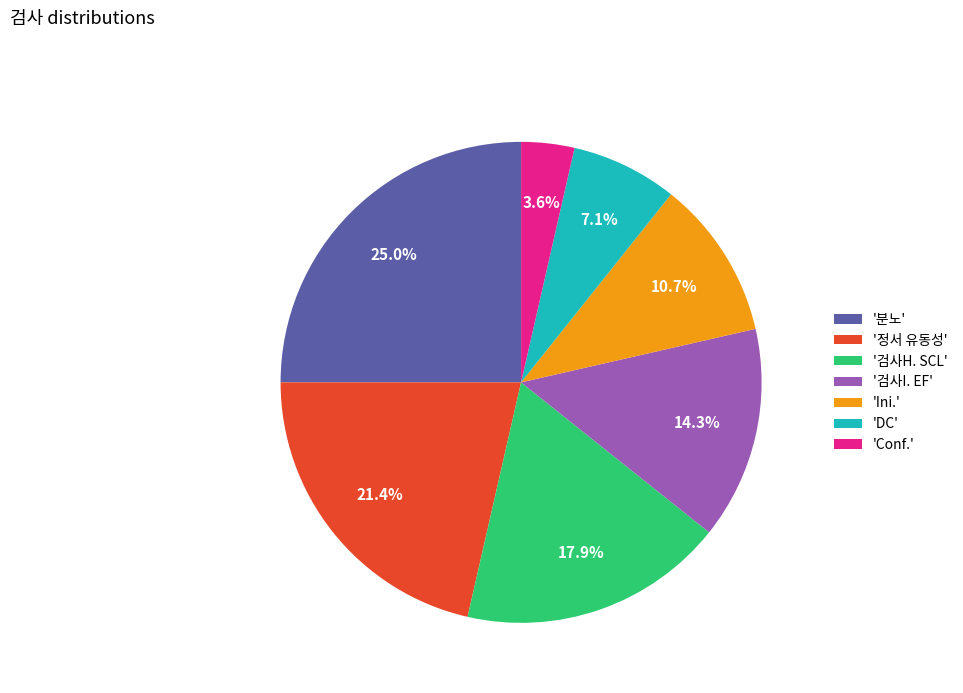

How much of the chart is everything except '분노'?

75.0%